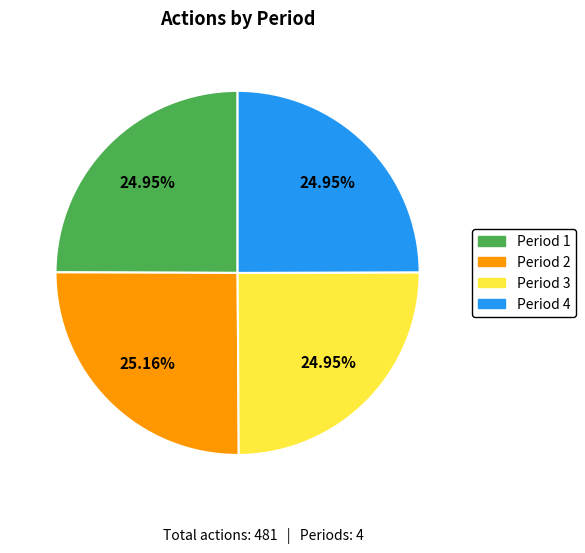

Is there a majority slice in this chart?

No